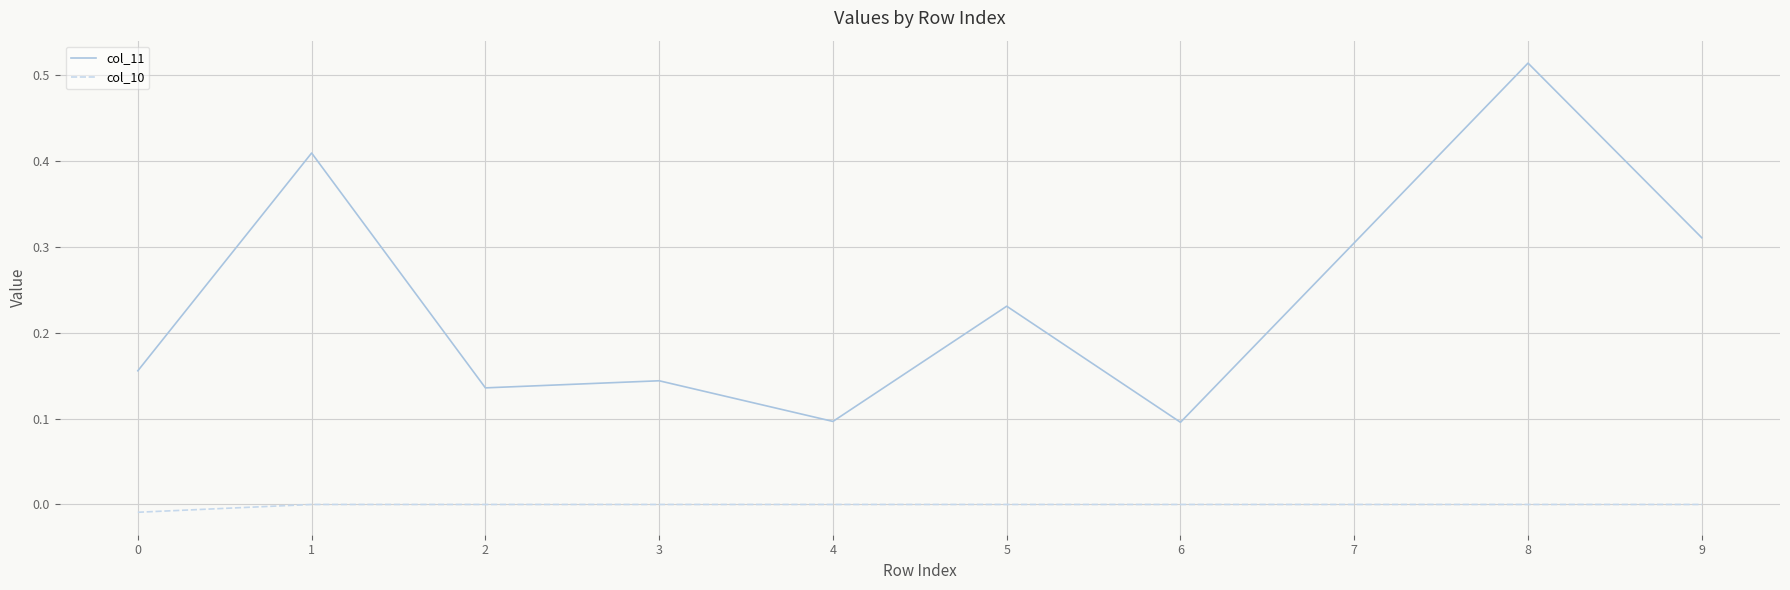

How many col_11 values are between 0 and 1?

10